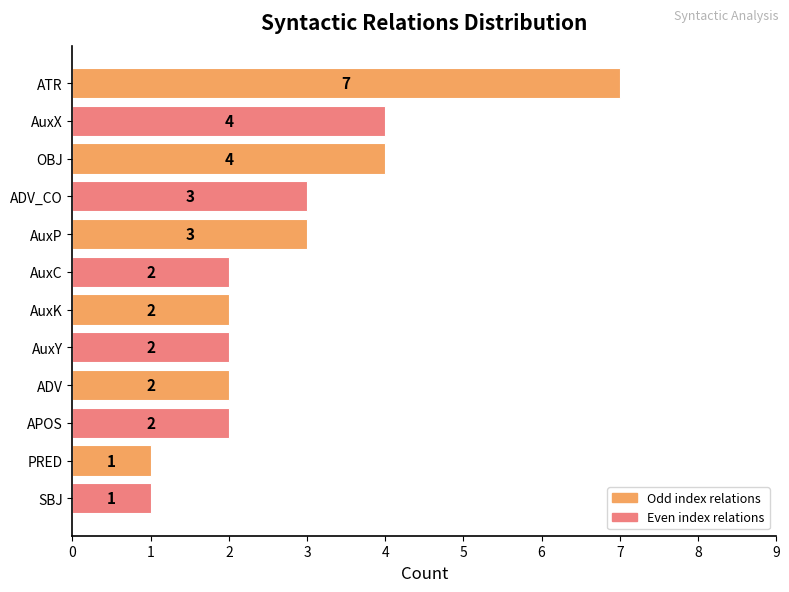

What is the ratio of the value at PRED to the value at AuxY?

0.5